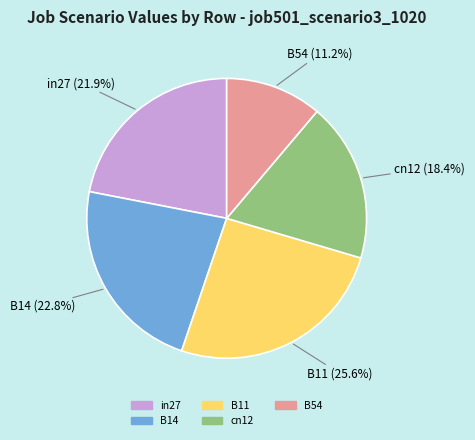

Which category has the smallest portion of the pie?

B54